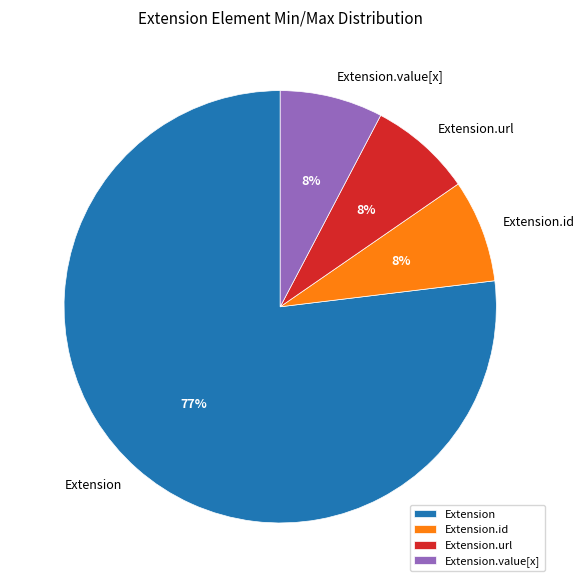

What is the largest slice in the pie chart?

Extension